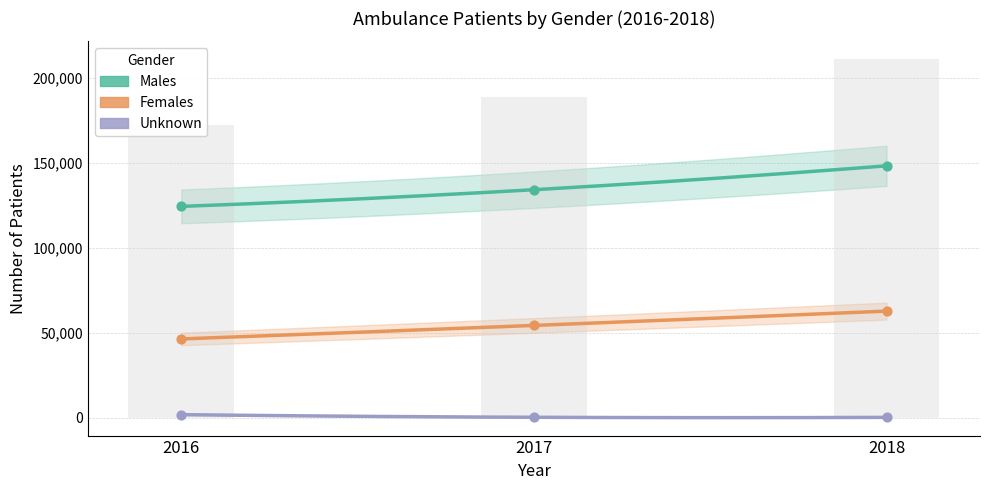

Is the value of Unknown at 2018 greater than the value of Females at 2017?

No